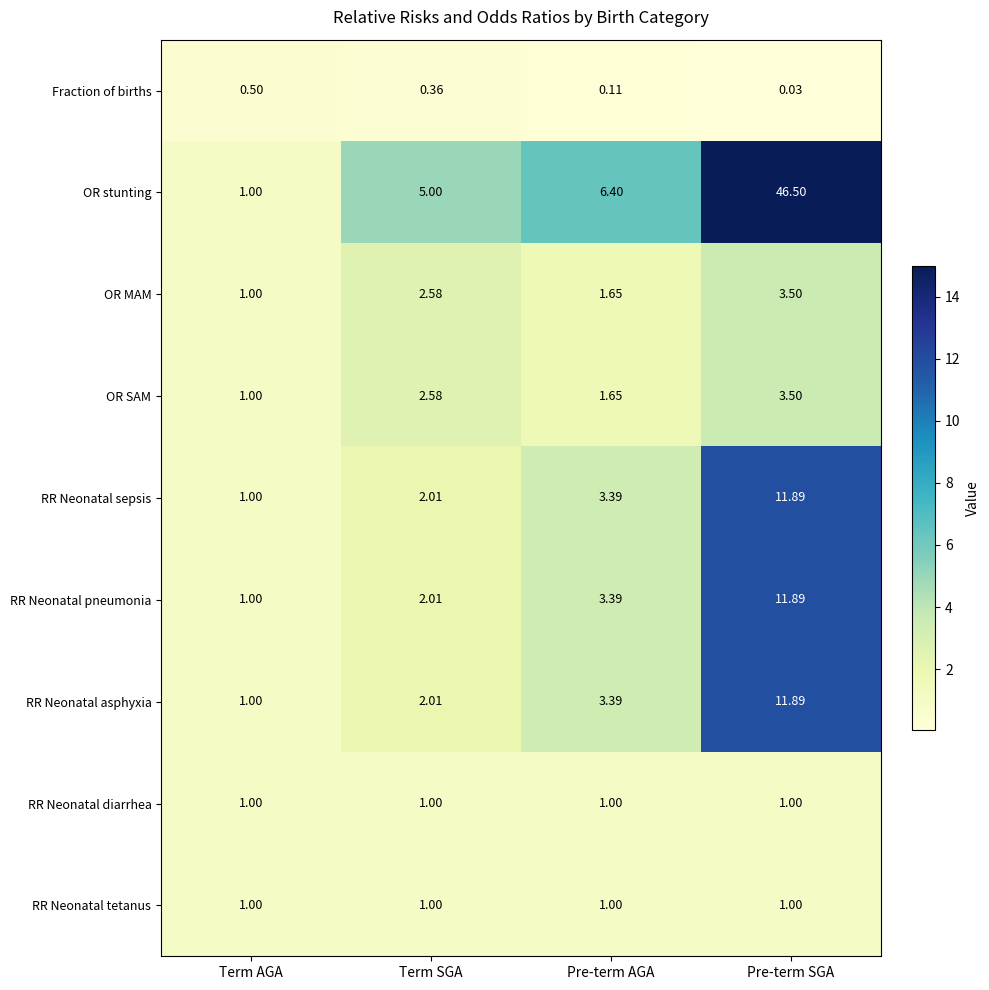

List the labels in order of OR SAM value, smallest first.

Term AGA, Pre-term AGA, Term SGA, Pre-term SGA